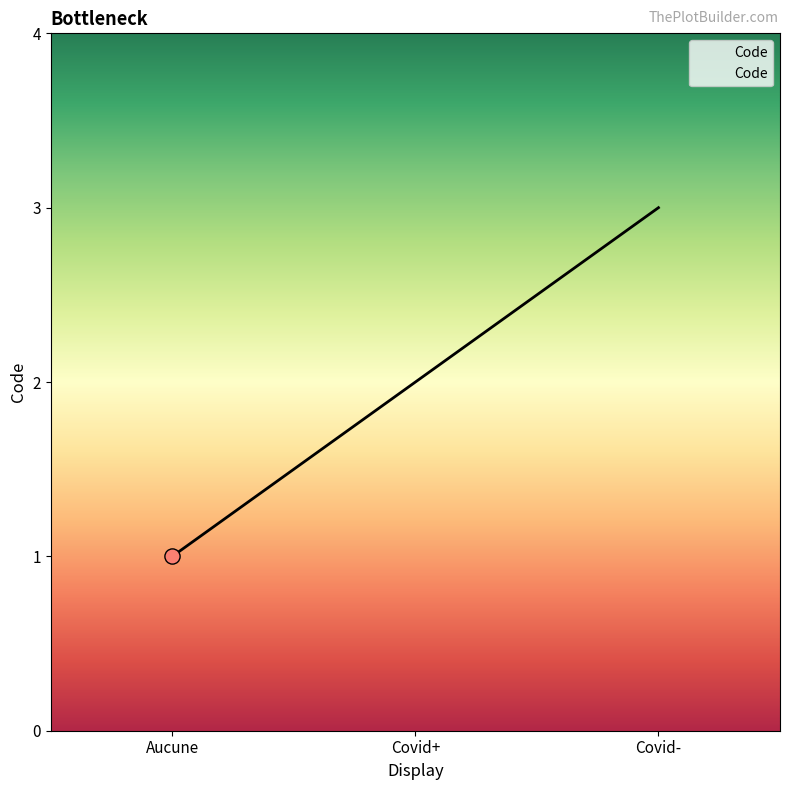

Which has a higher value, Covid- or Covid+?

Covid-